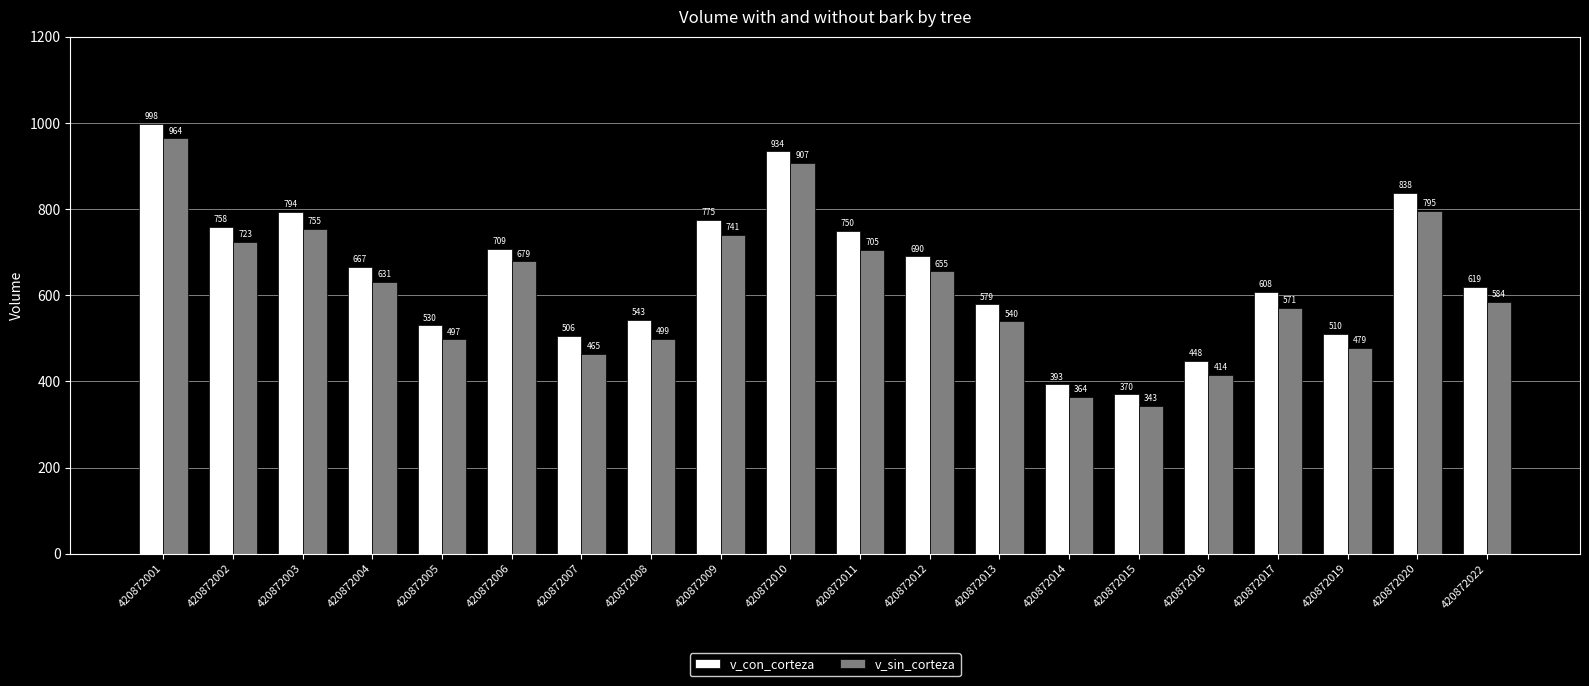

What is the highest value of the v_con_corteza series?

997.7